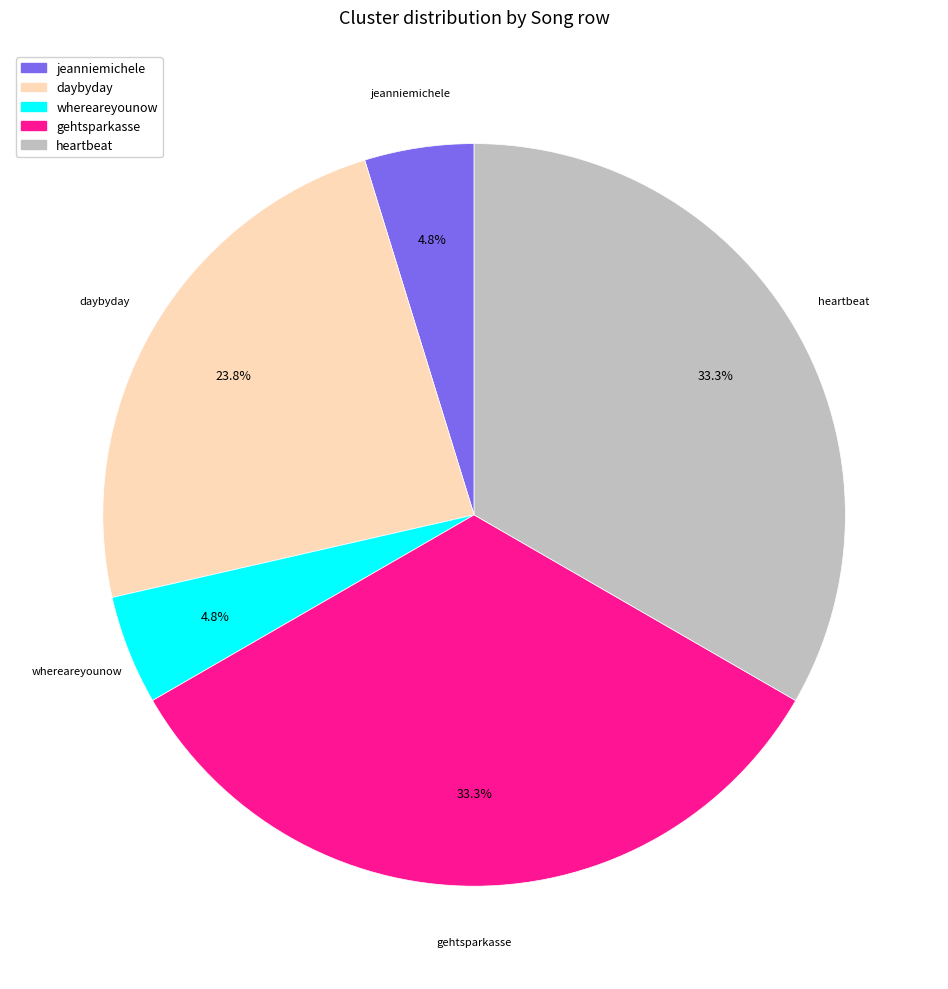

Is there a majority slice in this chart?

No